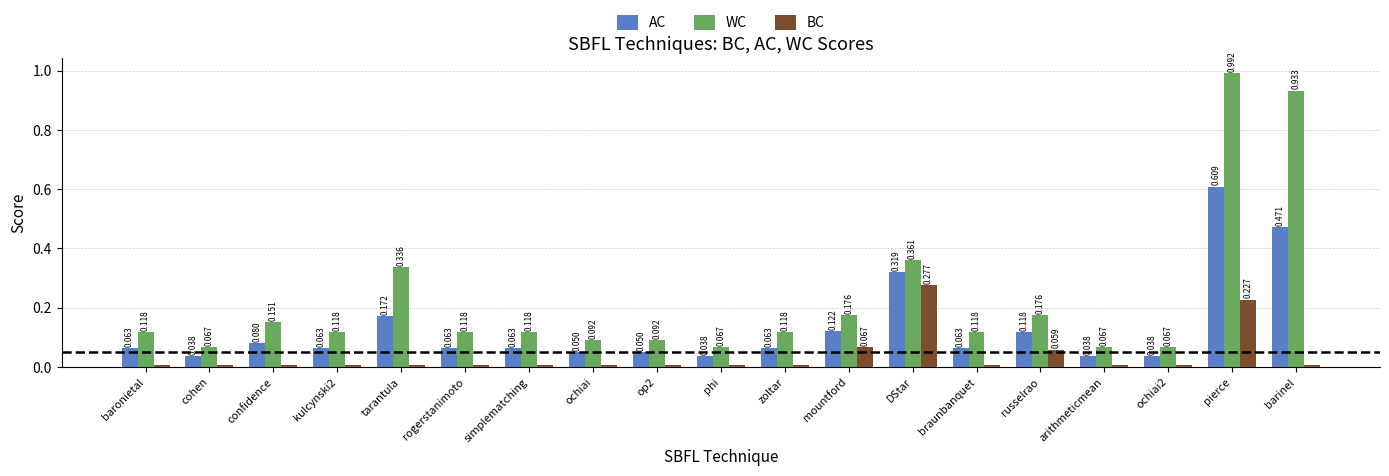

Rank the series by their maximum value, from highest to lowest.

WC, AC, BC